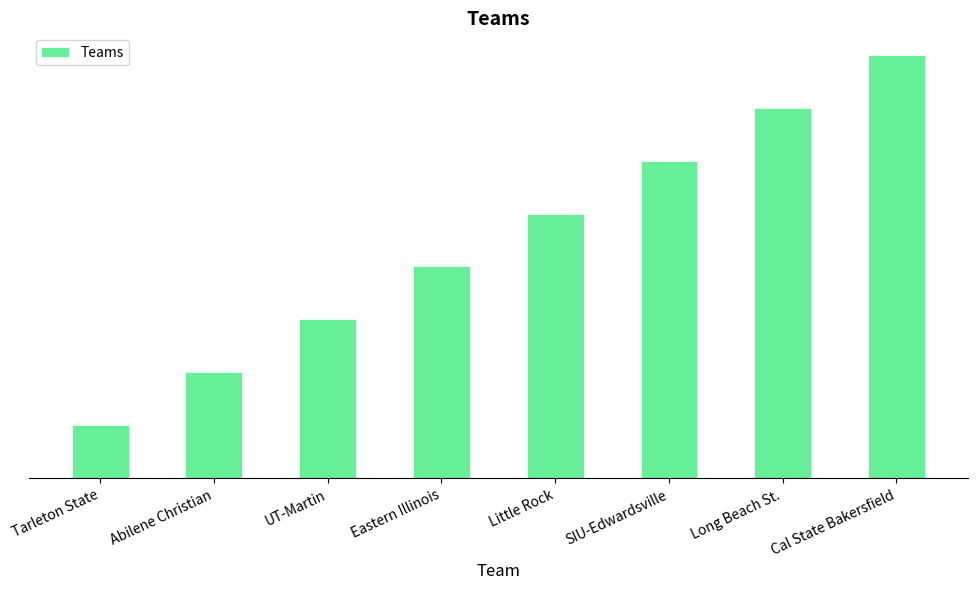

Does the chart contain any negative values?

No